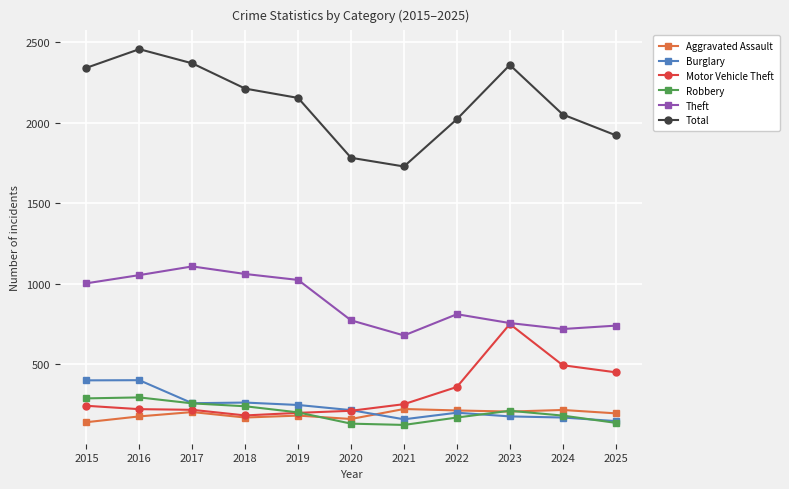

What is the spread (max minus min) of values at 2024?

1883